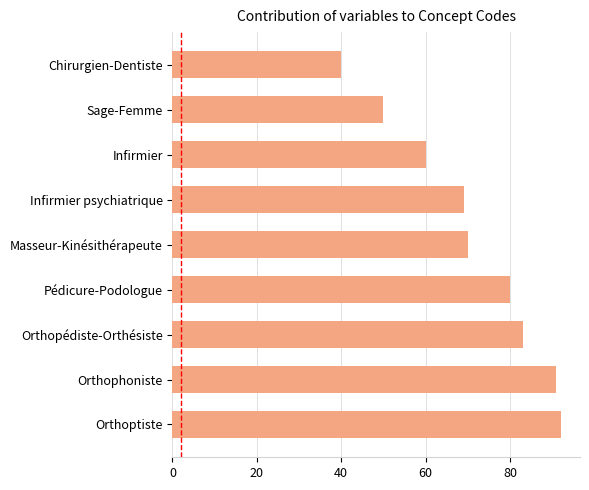

Are the bars grouped side by side (vs. stacked)?

No